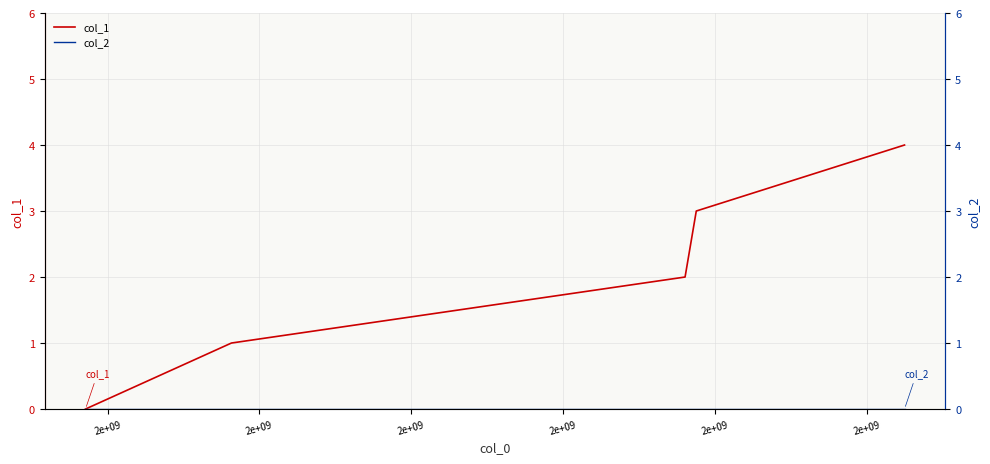

Rank the series by their average value, from highest to lowest.

col_1, col_2